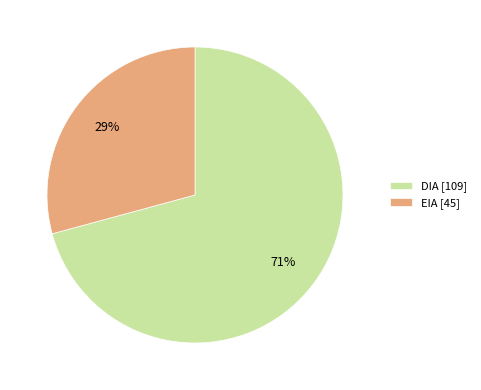

Between DIA and EIA, which is larger?

DIA